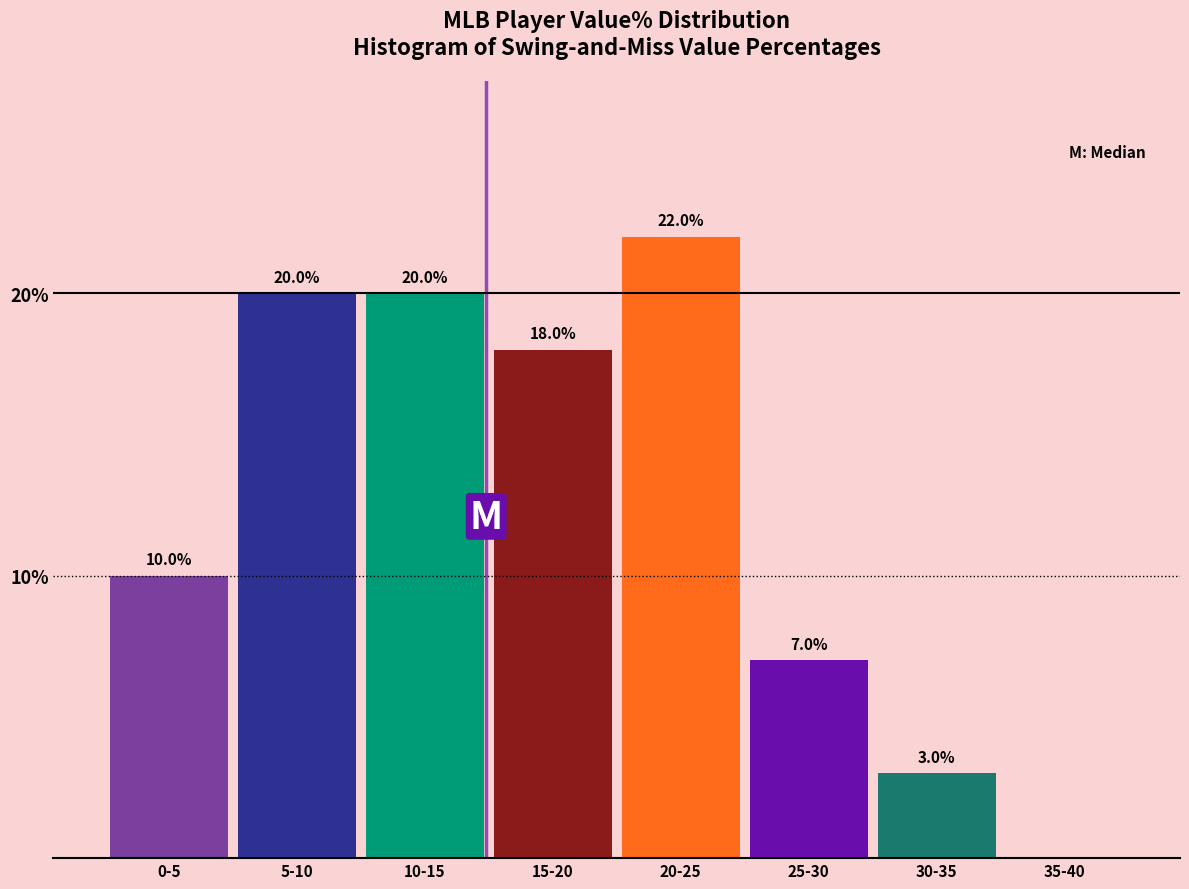

Reading left to right, extract all data points from this chart.

0-5=10.0	5-10=20.0	10-15=20.0	15-20=18.0	20-25=22.0	25-30=7.0	30-35=3.0	35-40=0.0